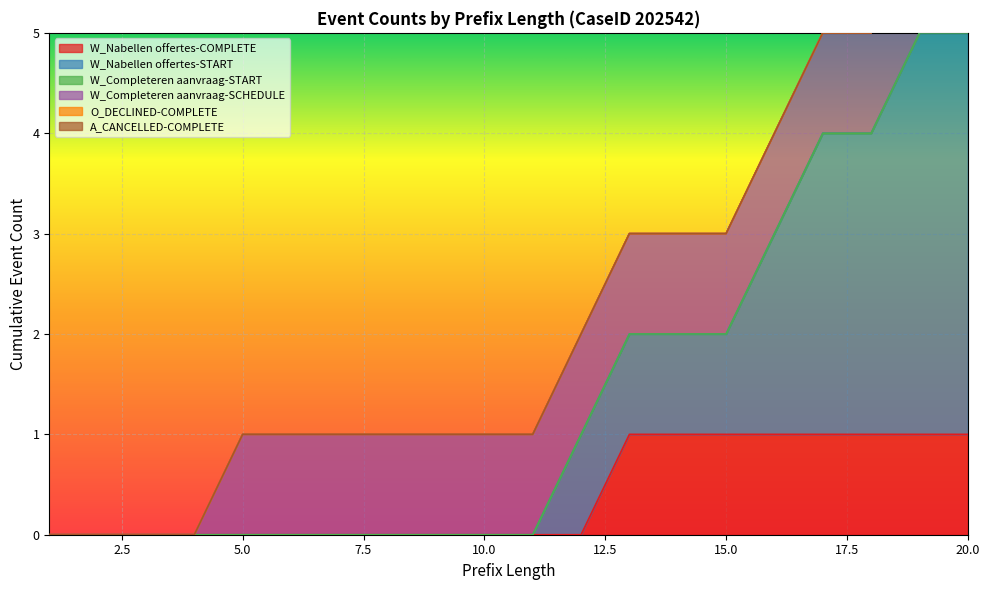

Count the number of data series in this chart.

6